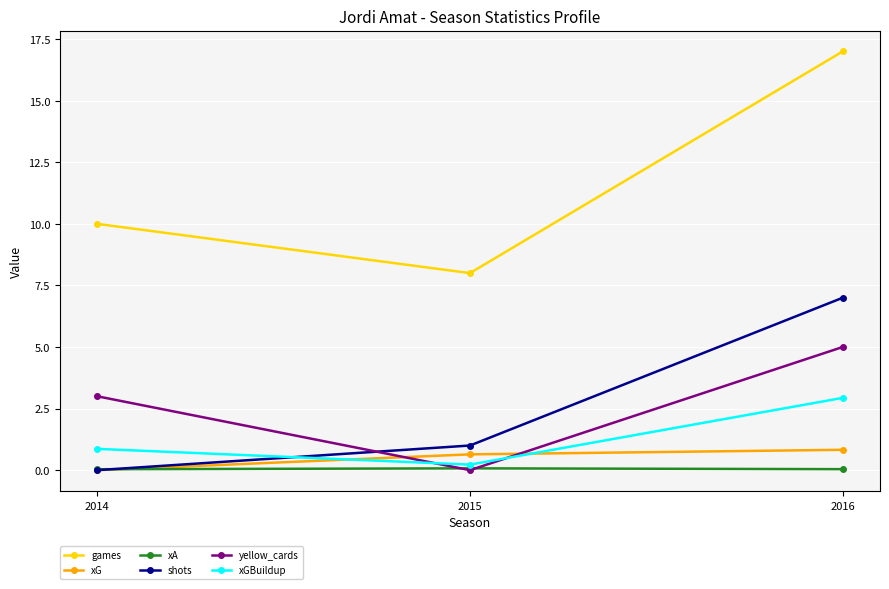

What is the sum of the games values at 2015 and 2014?

18.0